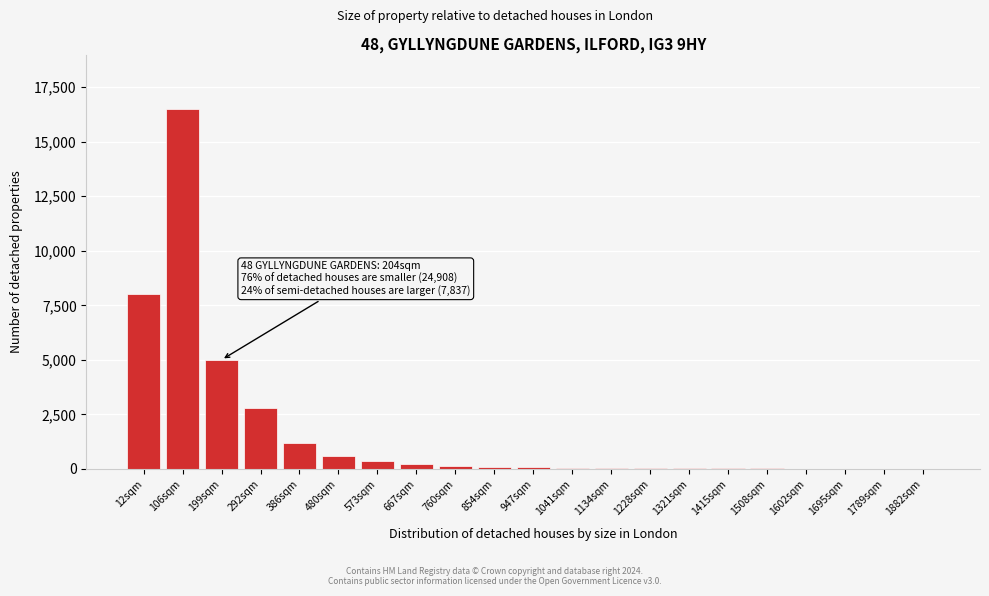

Which label corresponds to the largest value in the chart?

106sqm